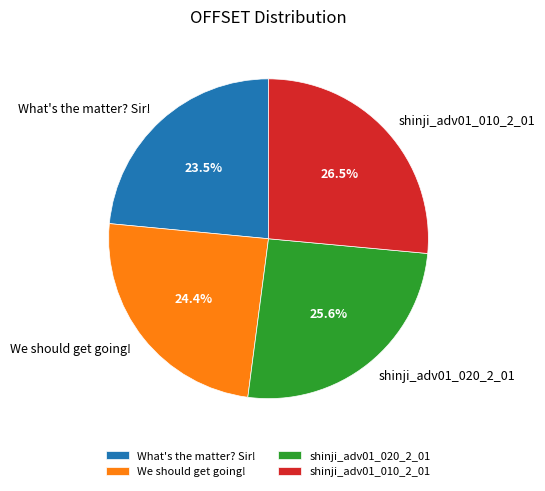

Do shinji_adv01_010_2_01 and We should get going! together represent more than half of the pie?

Yes